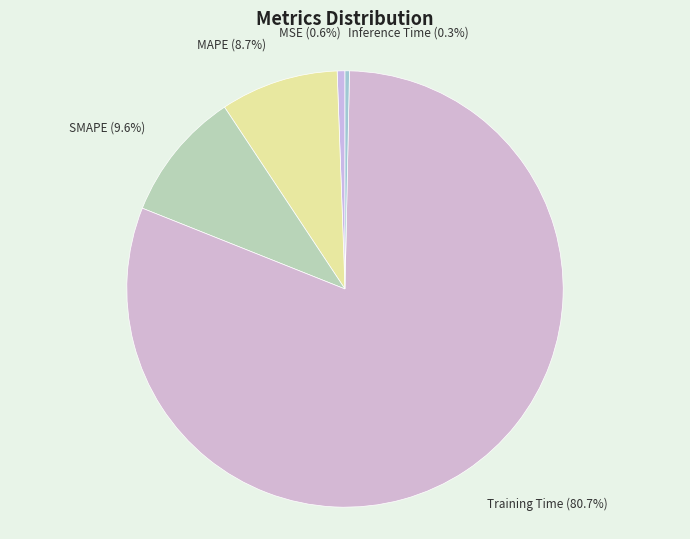

Combined, what portion of the pie is Training Time and SMAPE?

90.4%